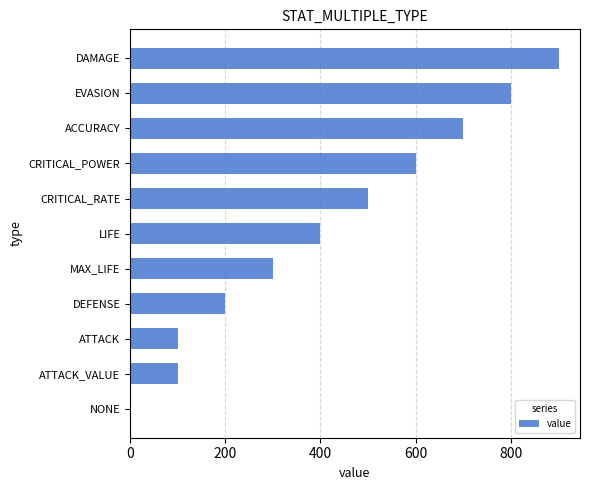

What is the sum of the values at ACCURACY and DAMAGE?

1600